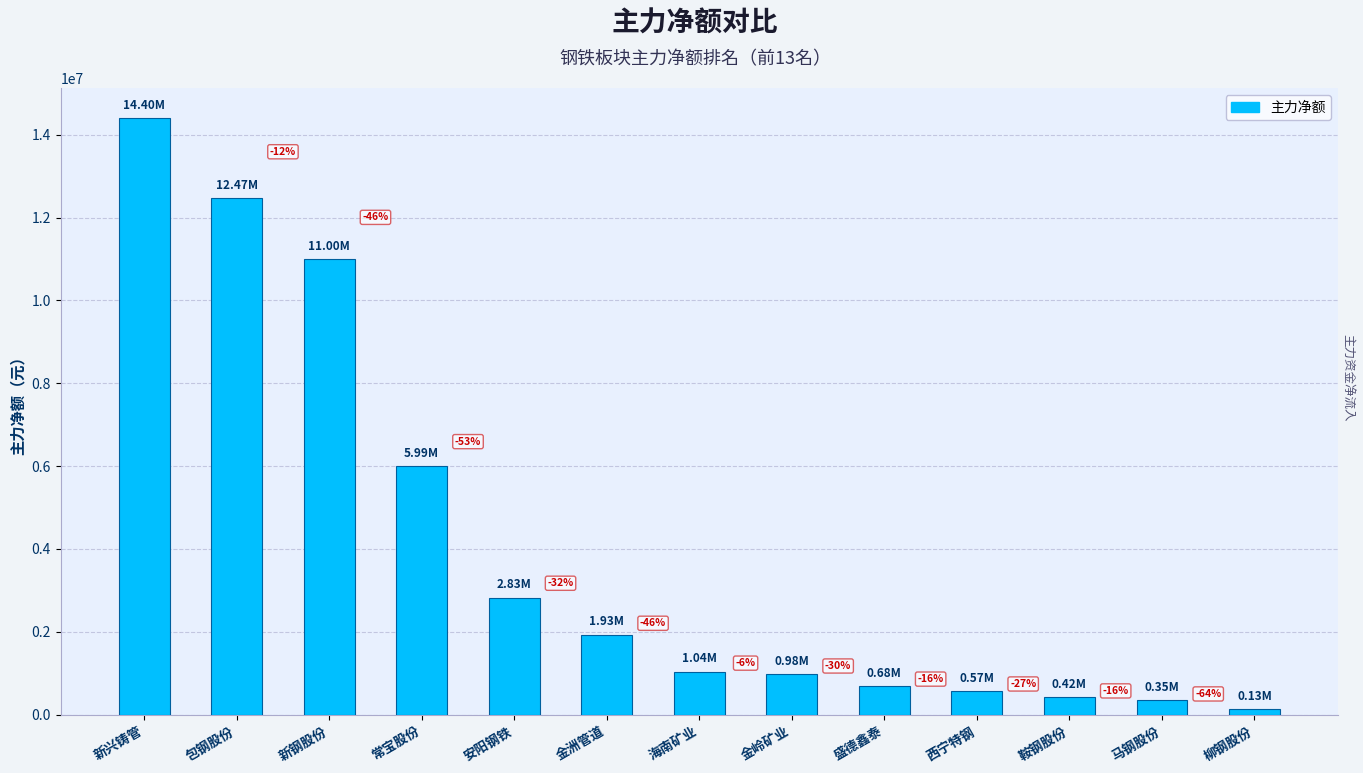

How many bars are there in total?

13